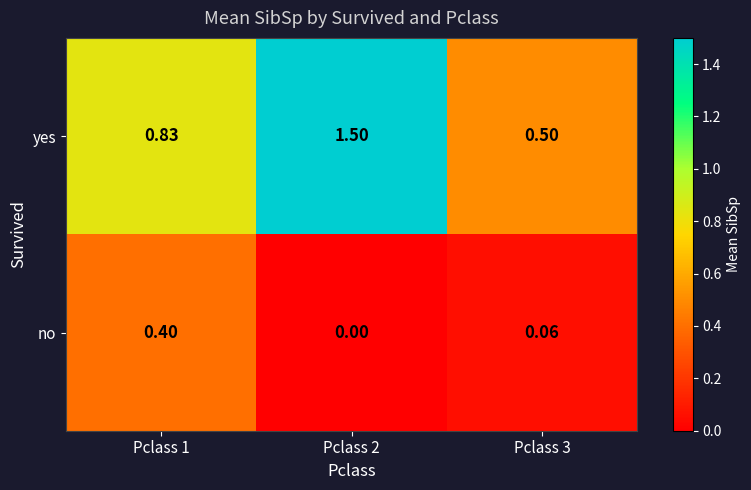

Which series has the largest total across all categories?

yes